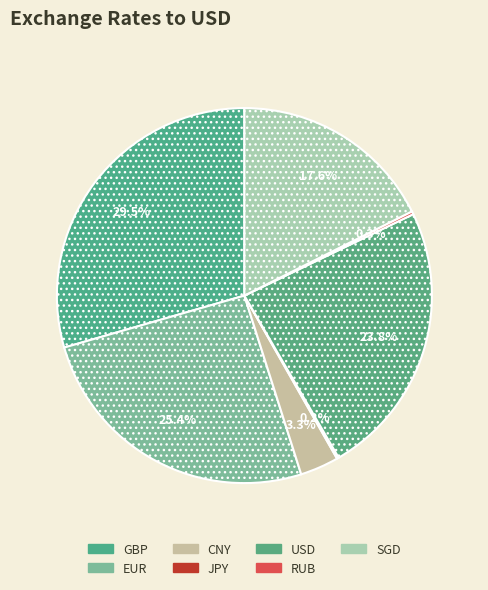

Is SGD the majority of the pie?

No